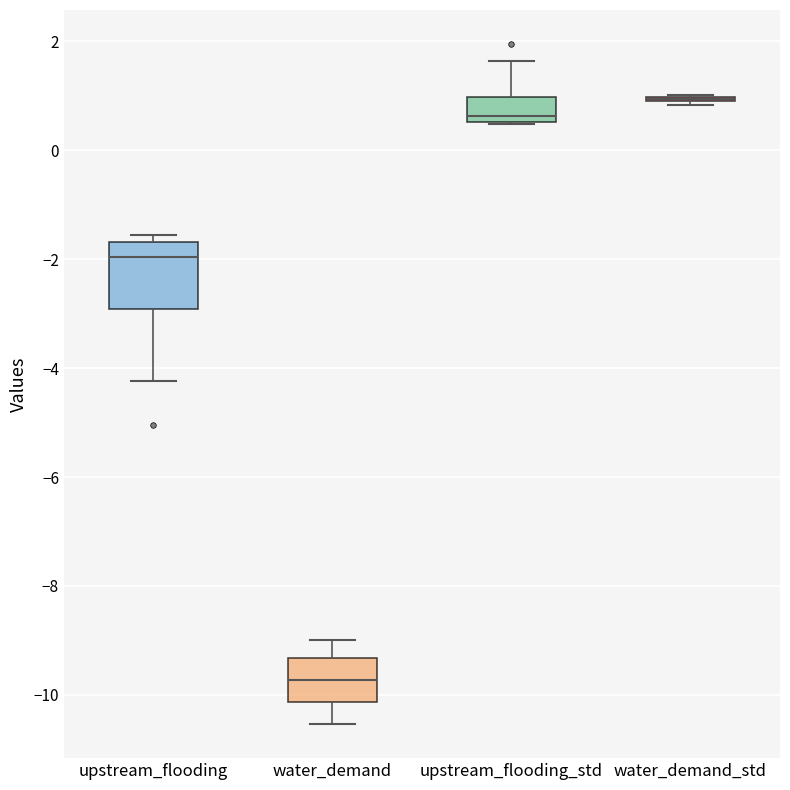

Where is the upper edge of the box for upstream_flooding on the y-axis? The values are not printed on the chart, so give them approximately, as read against the axis.

-1.6